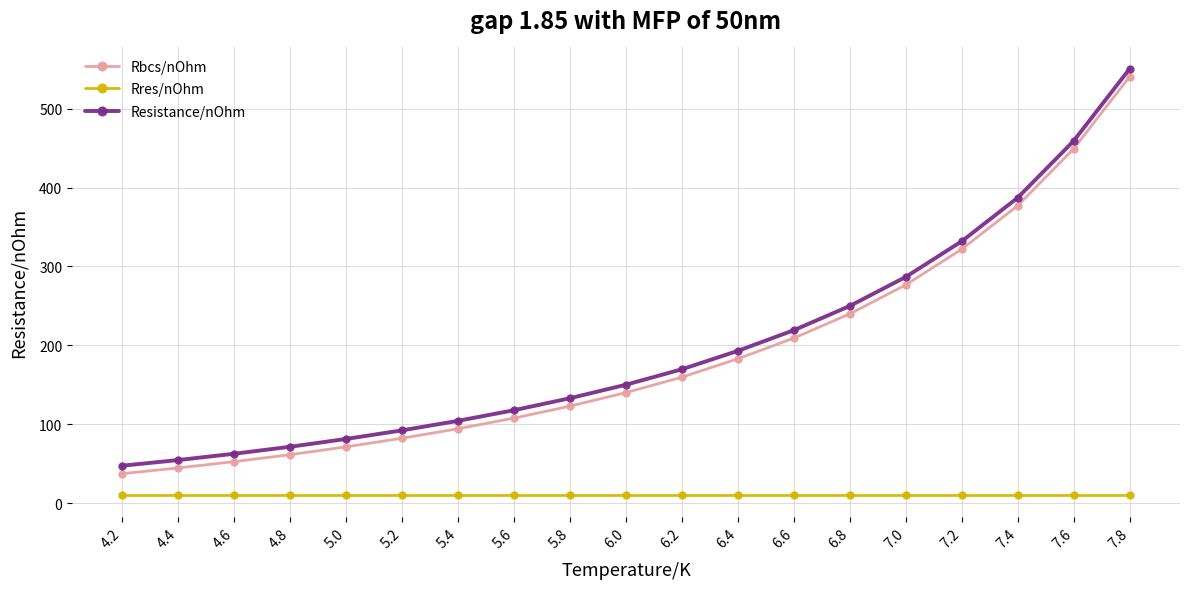

Count the number of data series in this chart.

3